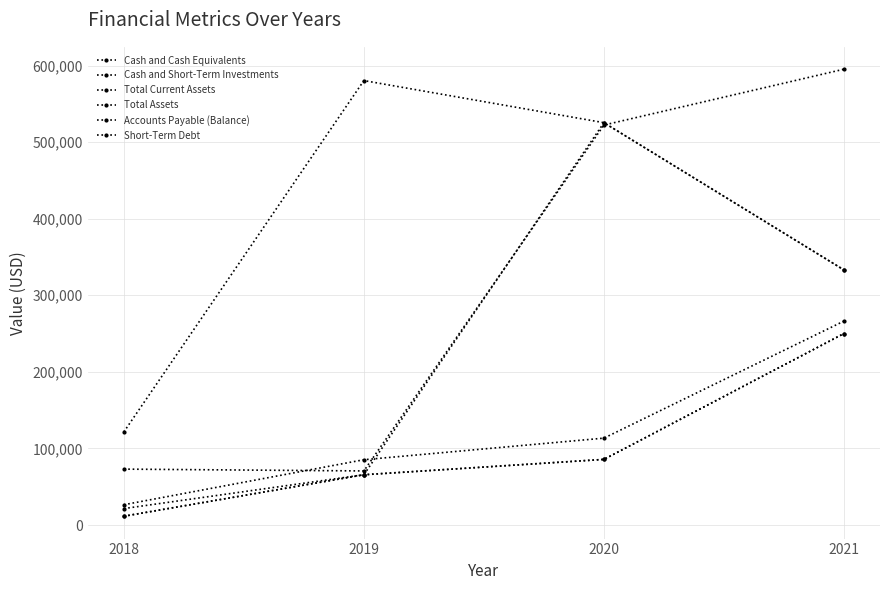

True or false: Cash and Cash Equivalents has a value of 39179 at 2020.

False